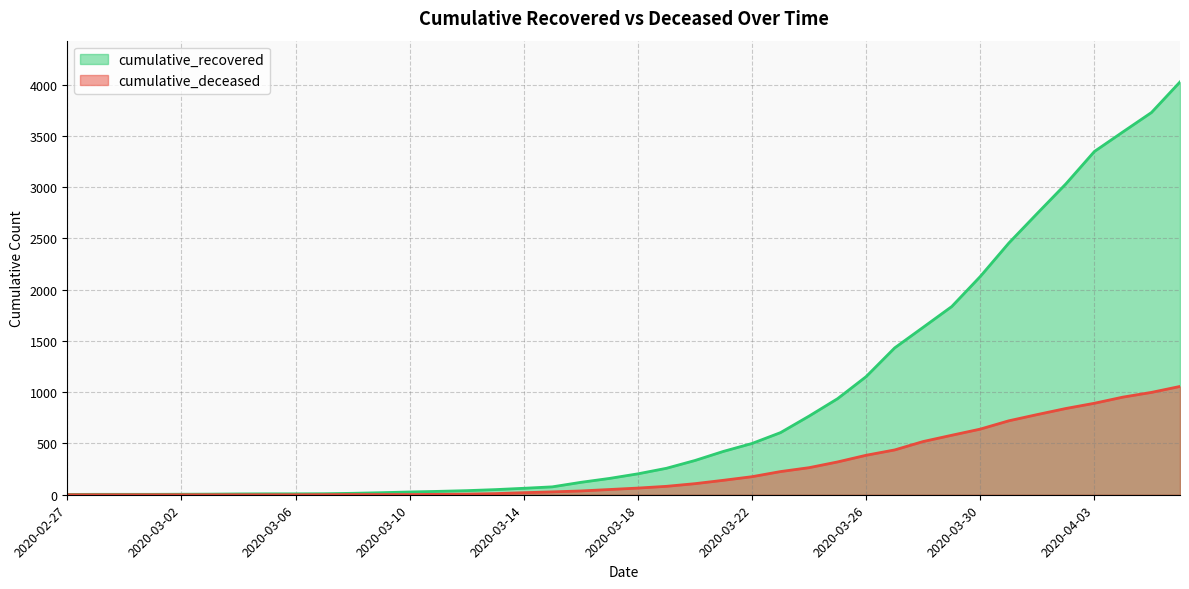

True or false: cumulative_recovered has a value of 268 at 2020-03-17.

False